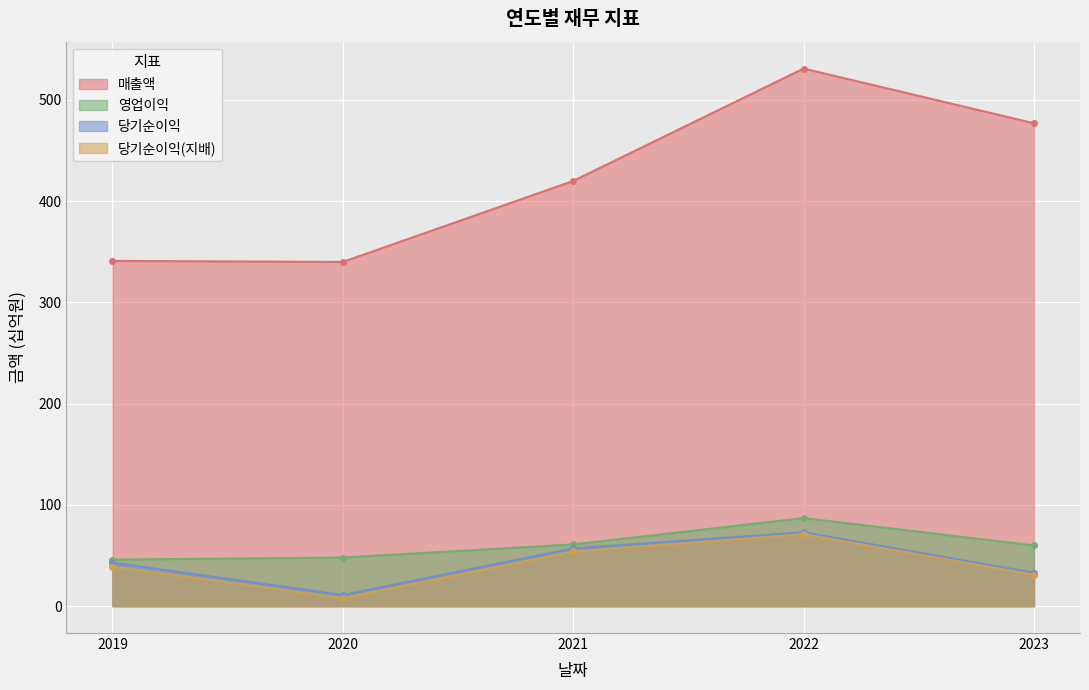

Reading left to right, what are all the values shown in this chart?

매출액: 341	340	420	531	477
영업이익: 46	48	61	87	60
당기순이익: 43	11	57	73	33
당기순이익(지배): 39	8	54	71	31